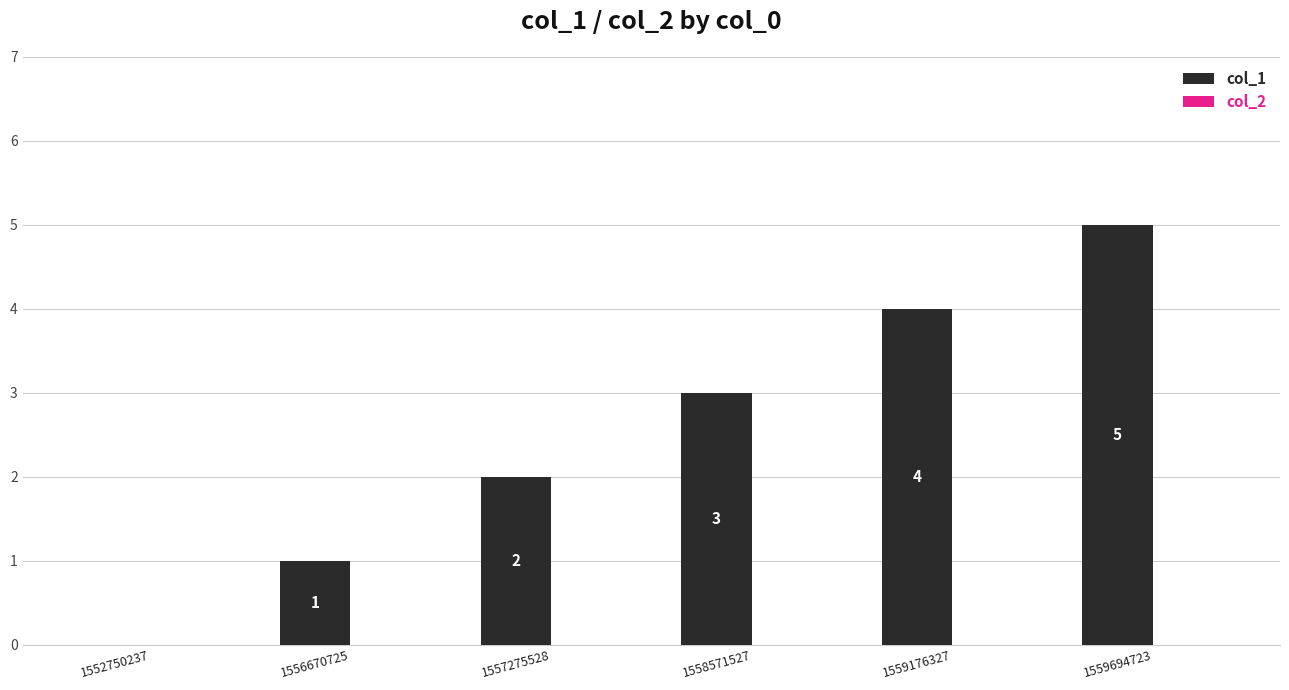

Between 1556670725 and 1559176327, which is larger?

1559176327